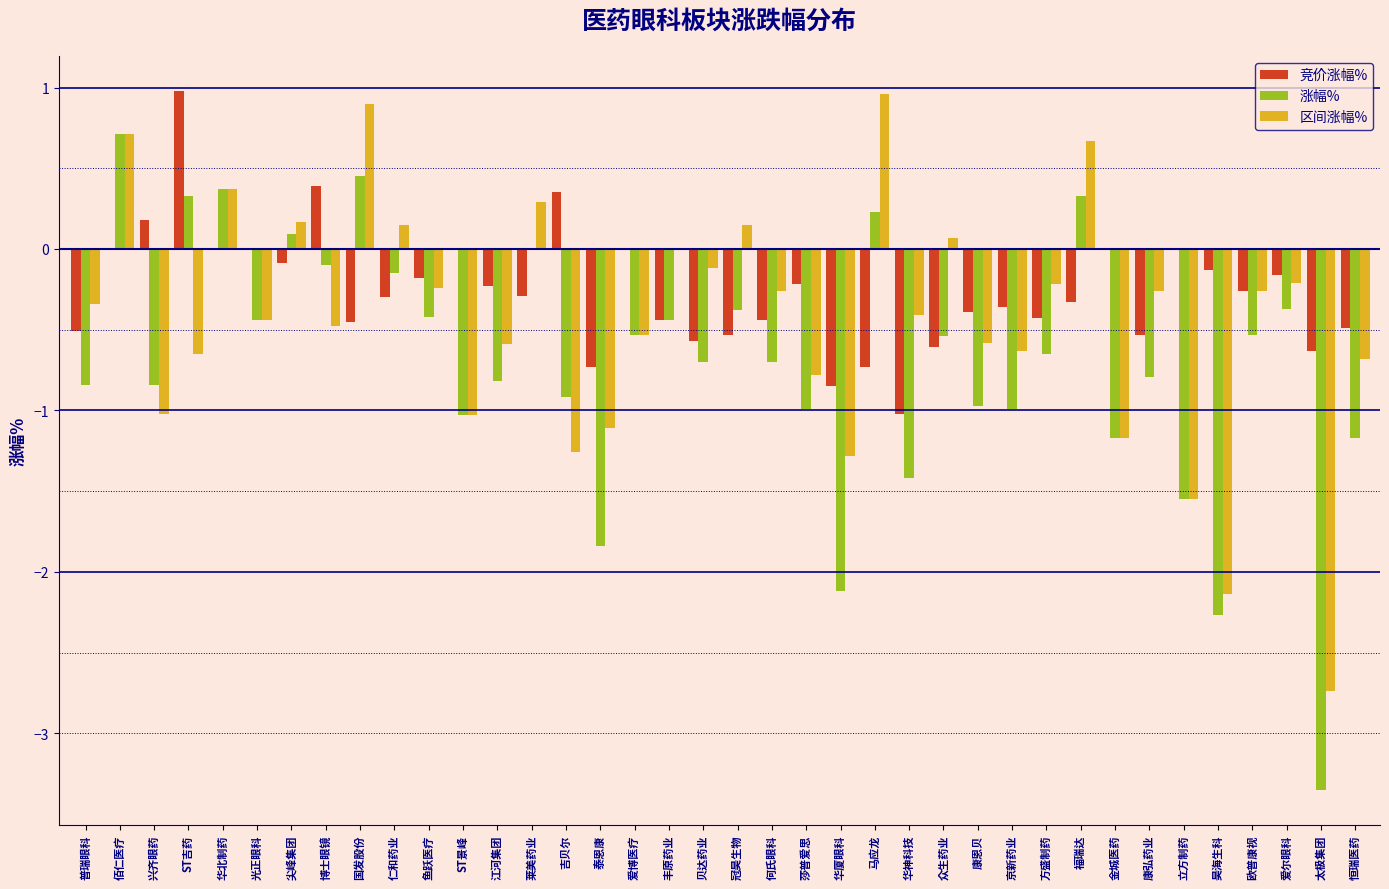

Between ST吉药 and 何氏眼科, which series saw the biggest shift?

竞价涨幅%